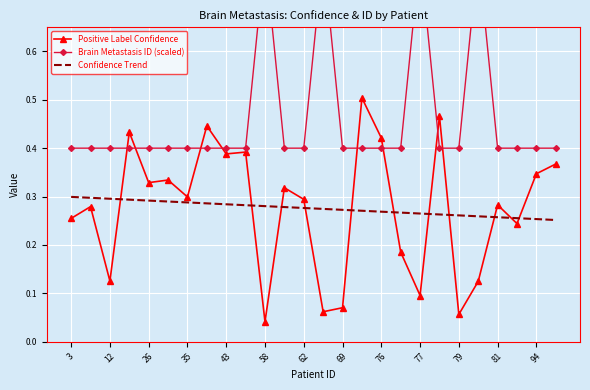

True or false: Confidence Trend has a value of 0.1 at 25.

False